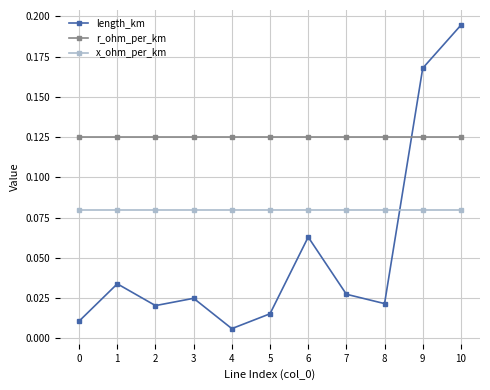

At which category is the sum across all series the highest?

10